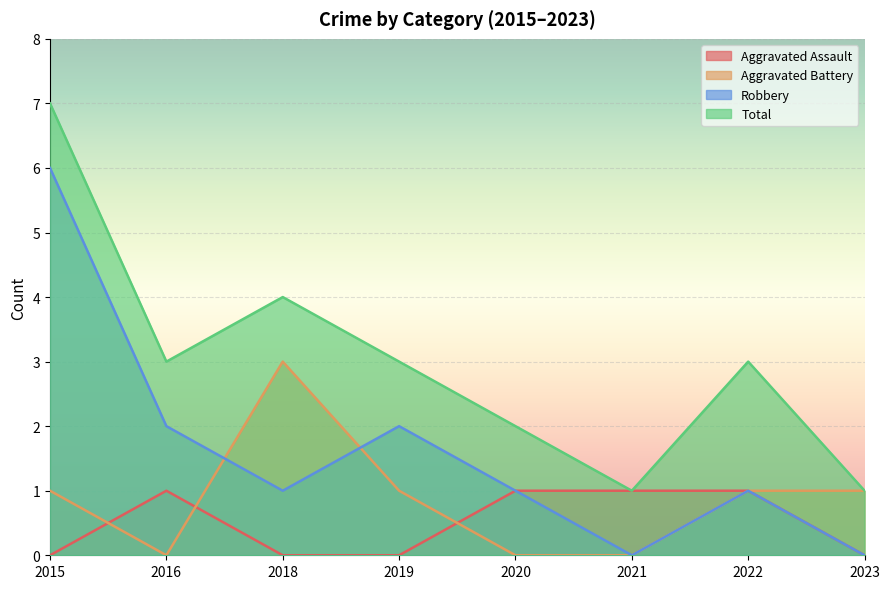

Reading left to right, transcribe all the data shown in this chart.

Aggravated Assault: 0	1	0	0	1	1	1	0
Aggravated Battery: 1	0	3	1	0	0	1	1
Robbery: 6	2	1	2	1	0	1	0
Total: 7	3	4	3	2	1	3	1